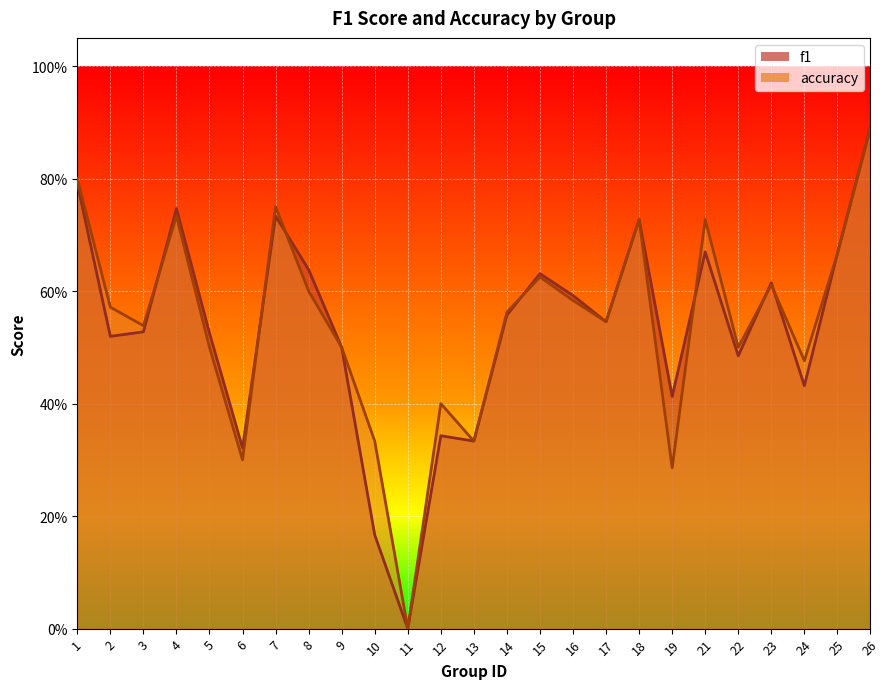

Which series has the largest total across all categories?

accuracy